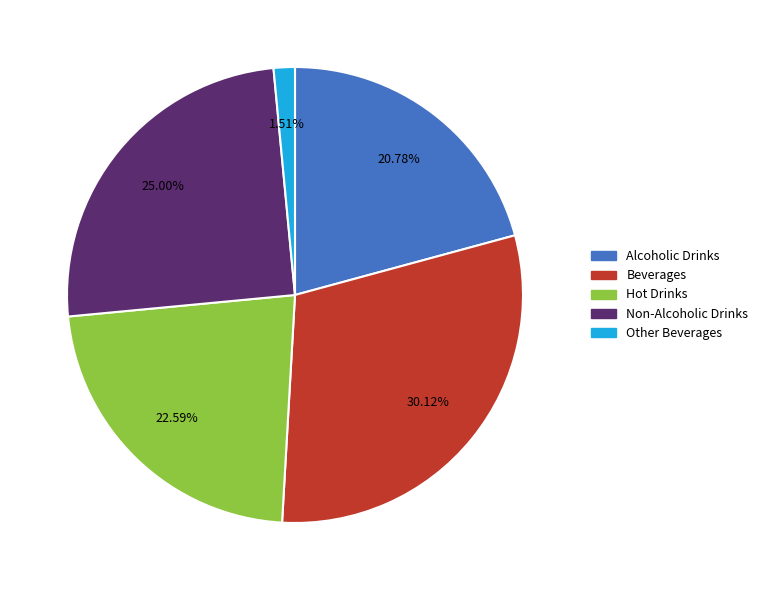

Does any single category account for the majority?

No